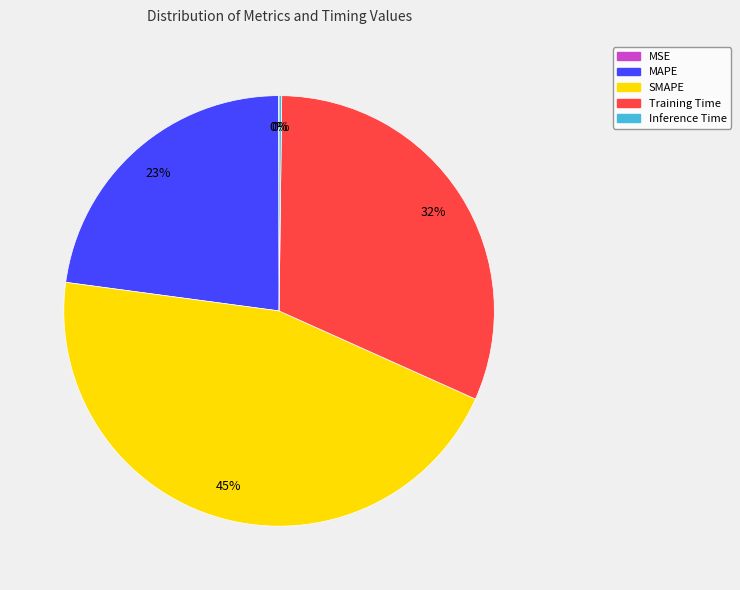

To the nearest percent, what is the average slice percentage?

20%